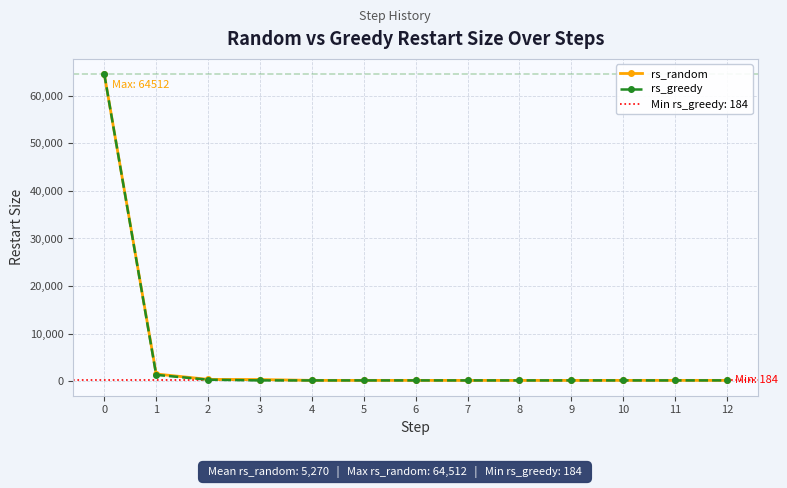

True or false: rs_greedy and rs_random cross at least once.

False